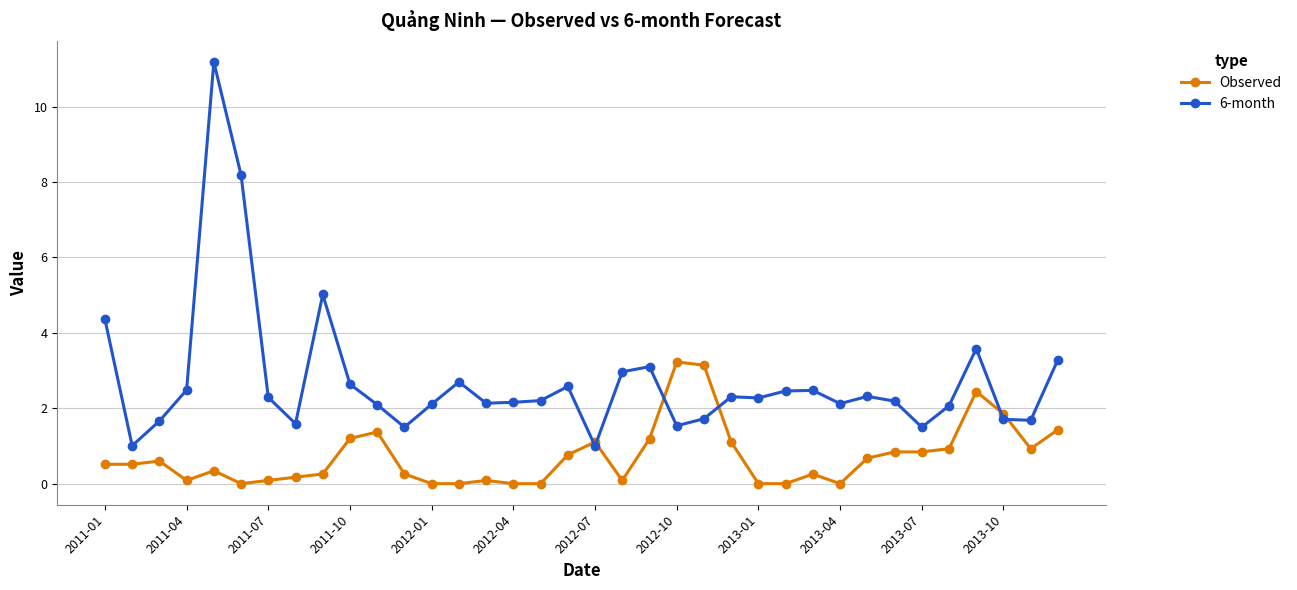

What is the greatest value displayed?

11.2